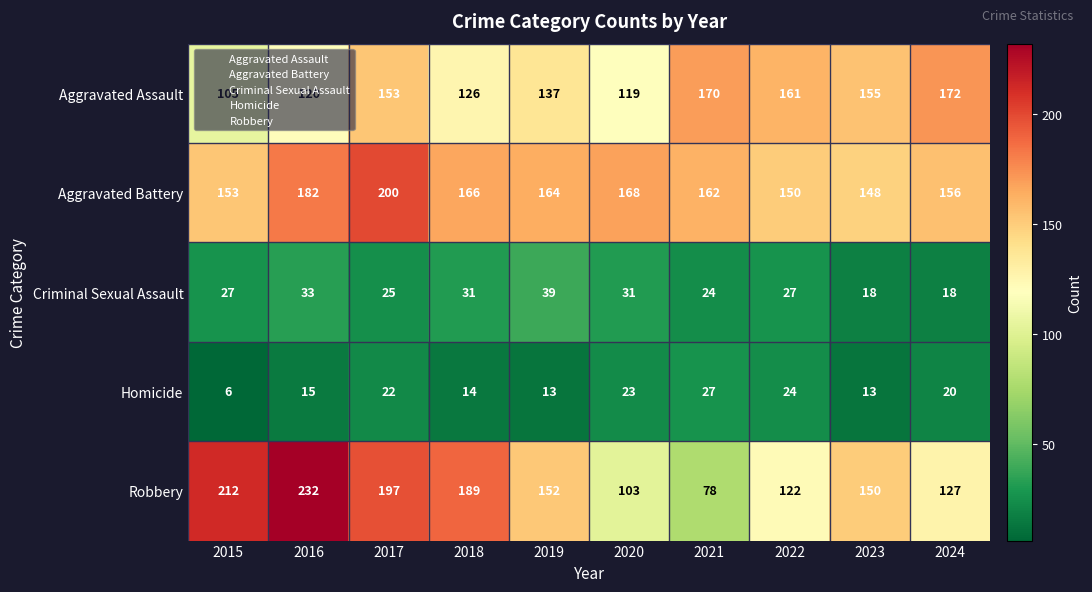

What value does the Aggravated Assault series have at 2023, to the nearest 5?

155